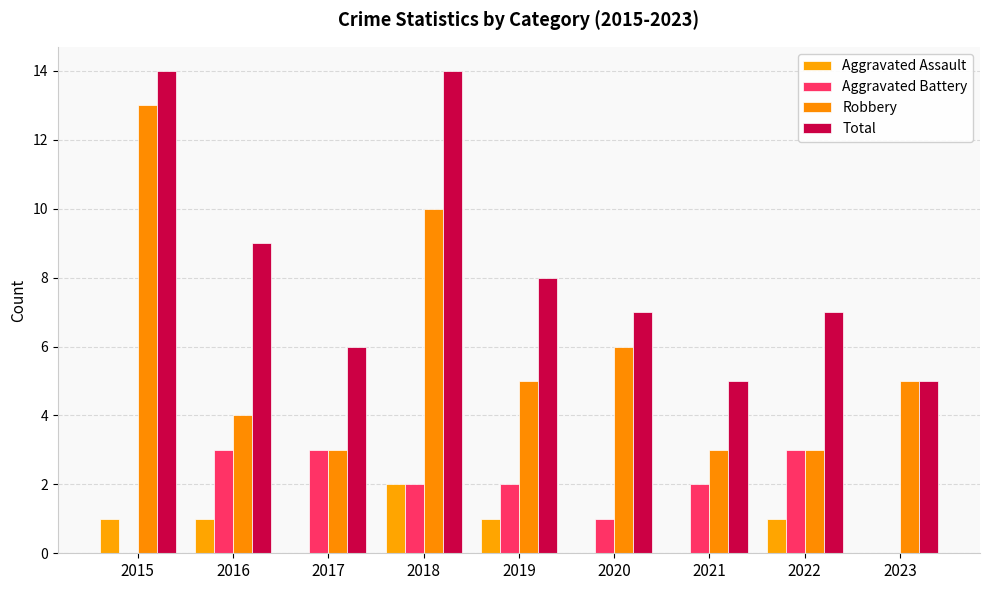

What value does the Aggravated Battery series have at 2022?

3